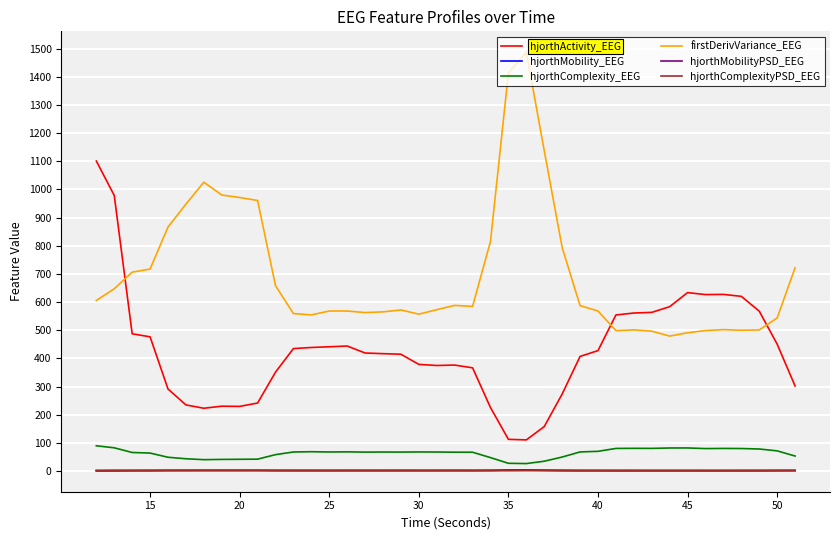

What are all the series names shown in the legend?

hjorthActivity_EEG, hjorthMobility_EEG, hjorthComplexity_EEG, firstDerivVariance_EEG, hjorthMobilityPSD_EEG, hjorthComplexityPSD_EEG